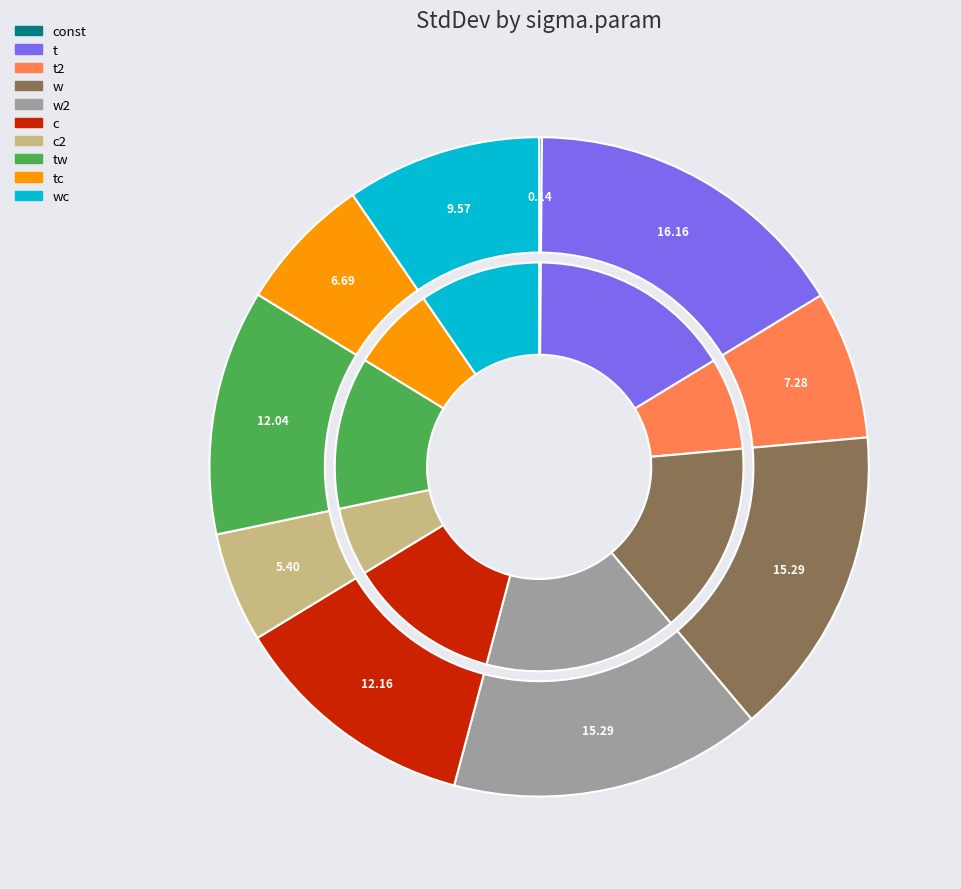

True or false: const accounts for 0% of the total.

True